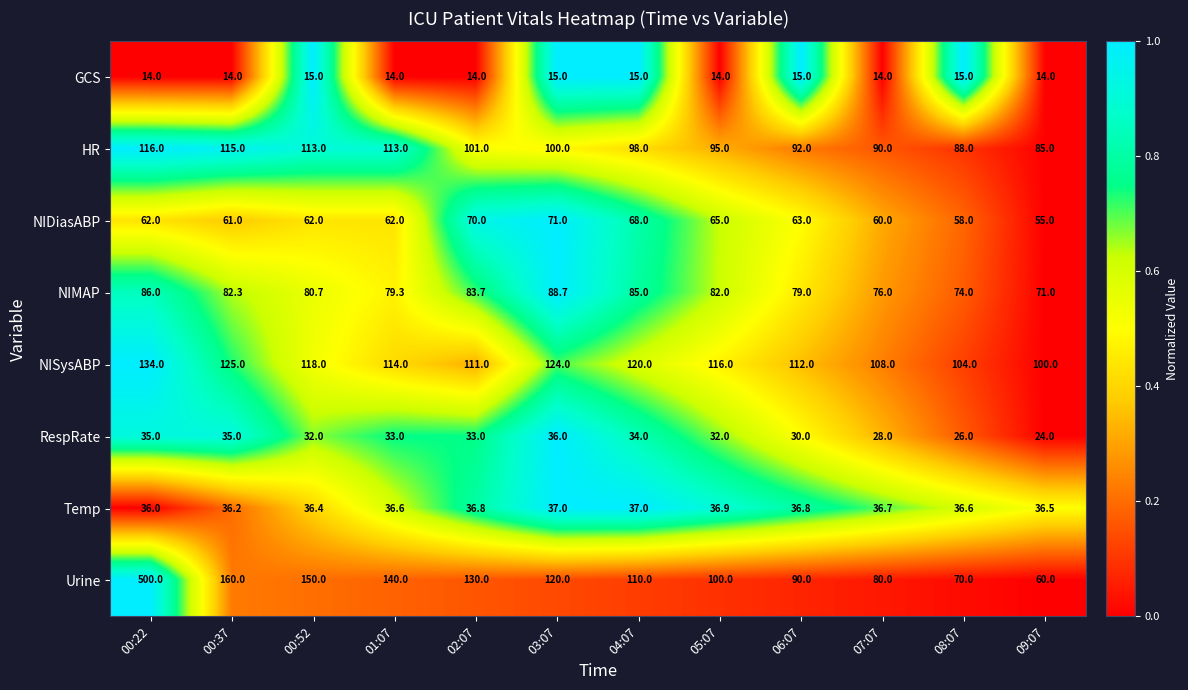

What is the minimum value shown in the chart?

14.0